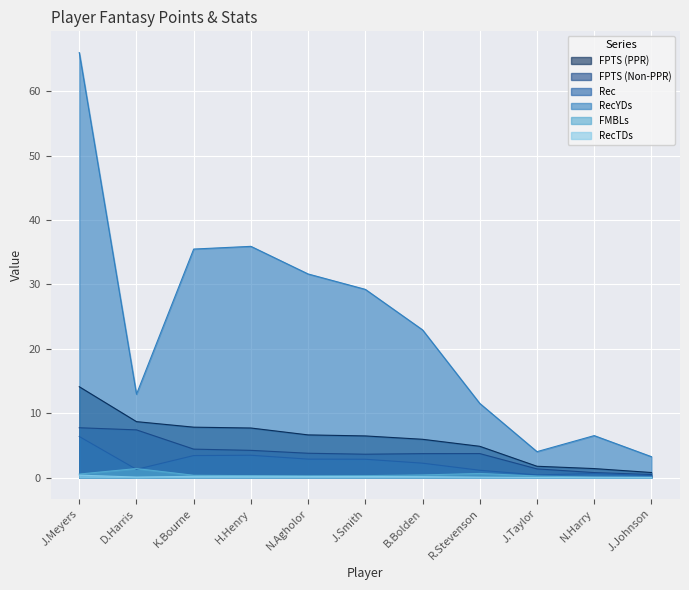

Read the RecYDs value at N.Harry.

6.5